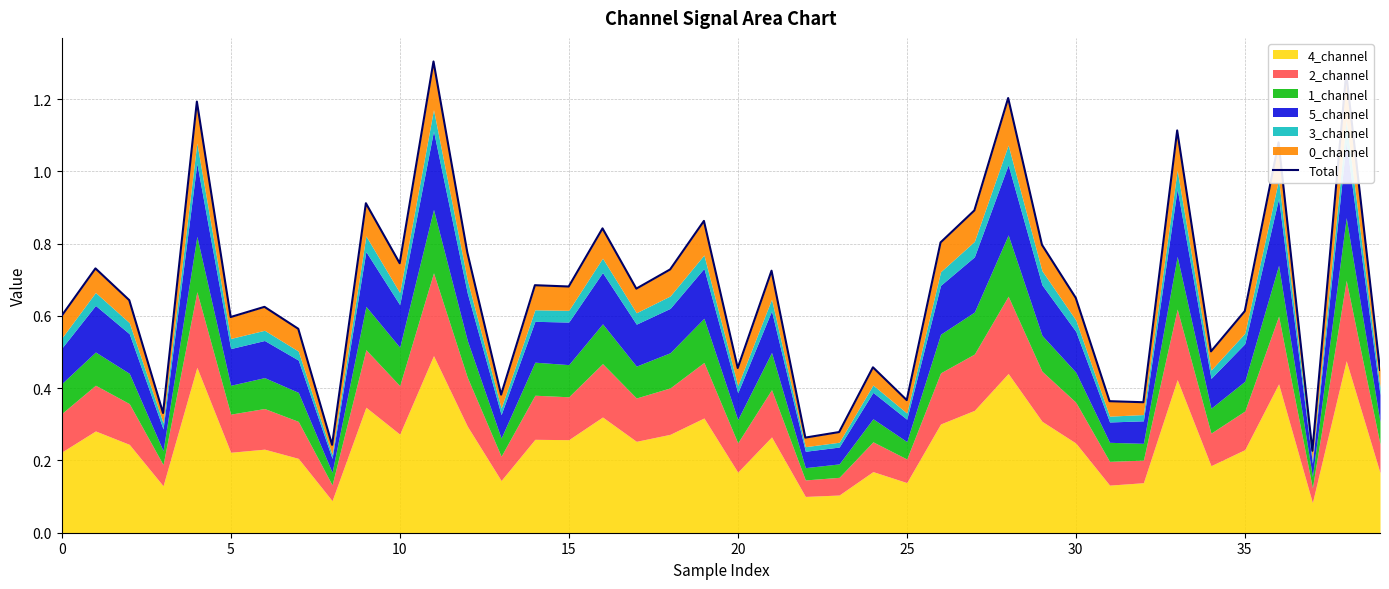

What is the average value?

0.7